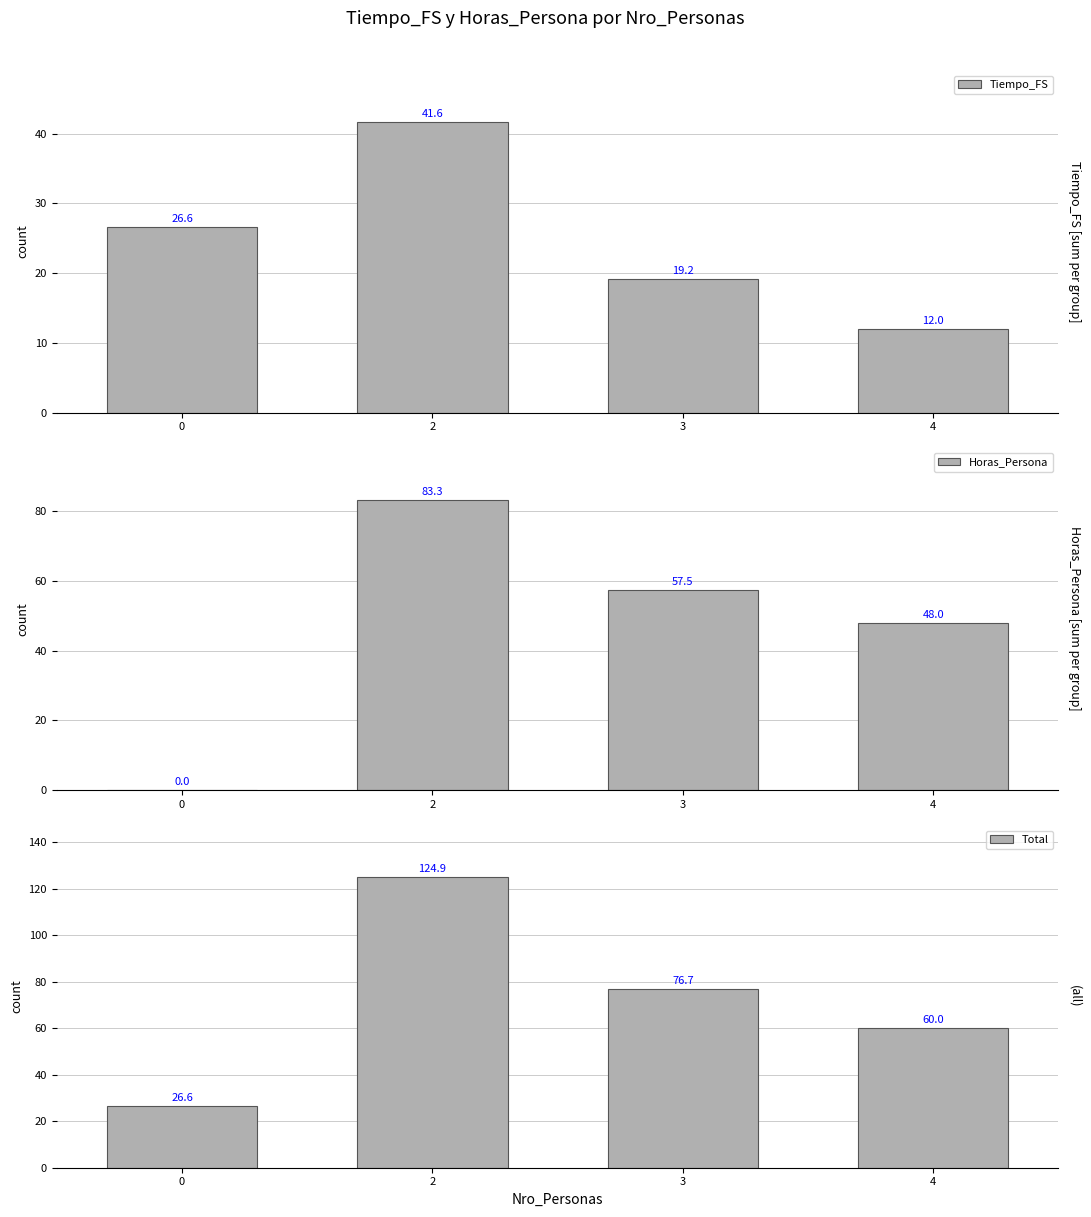

What is the difference between the highest and lowest values at 4?

48.0